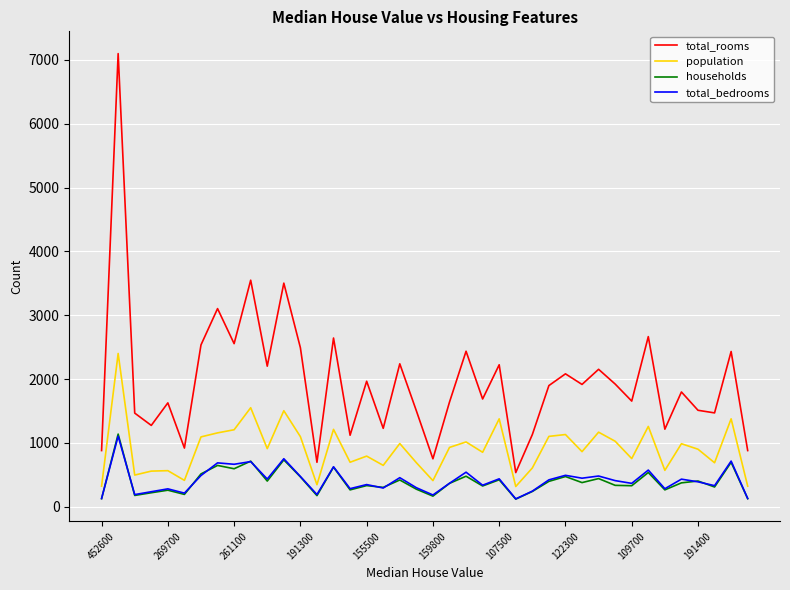

What is the greatest value displayed?

7099